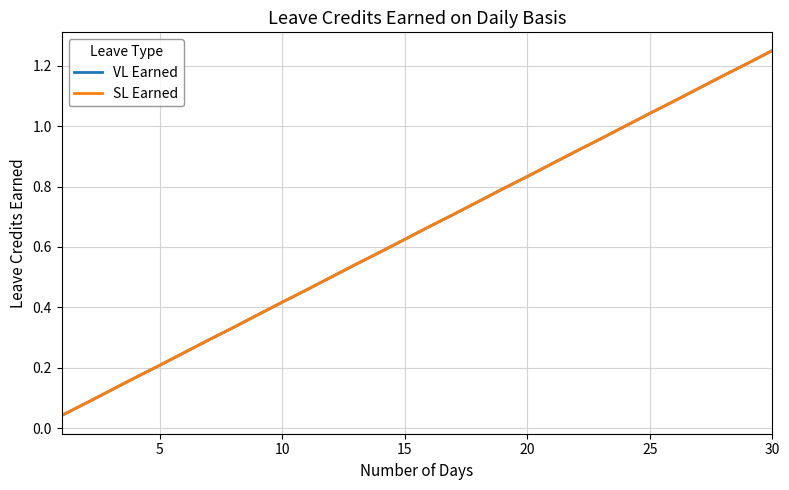

Does the chart display data point markers on the line(s)?

No